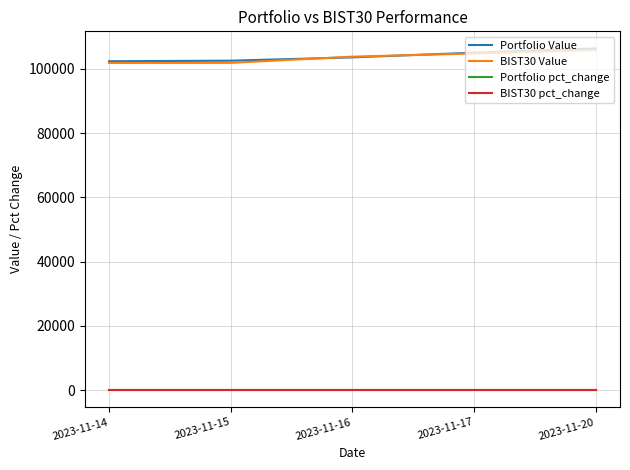

Count the number of categories in the chart.

5